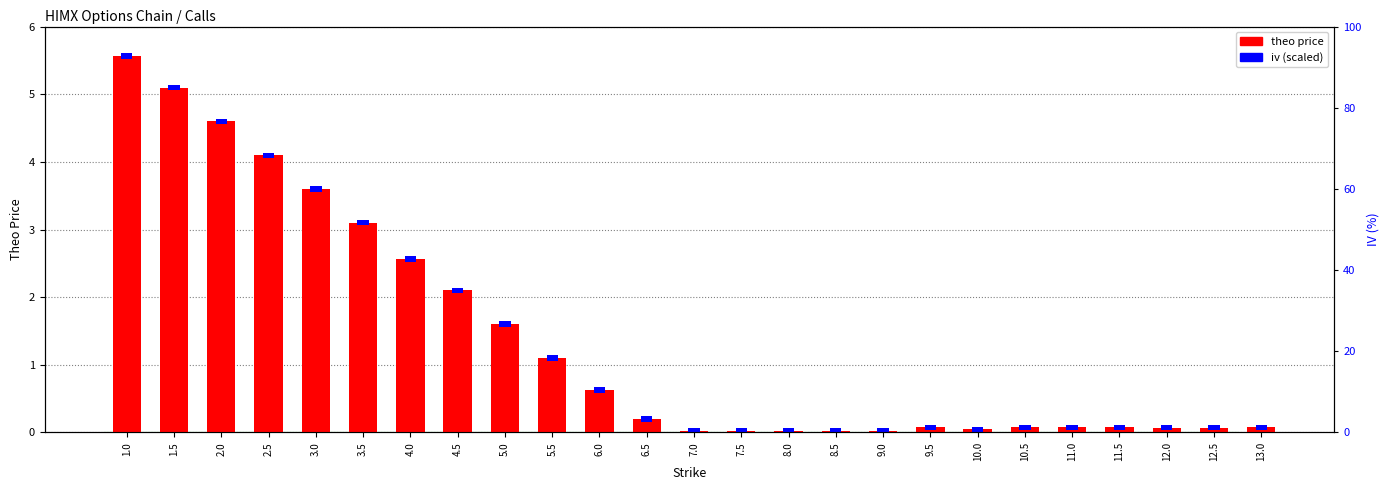

How many groups of bars are there?

25